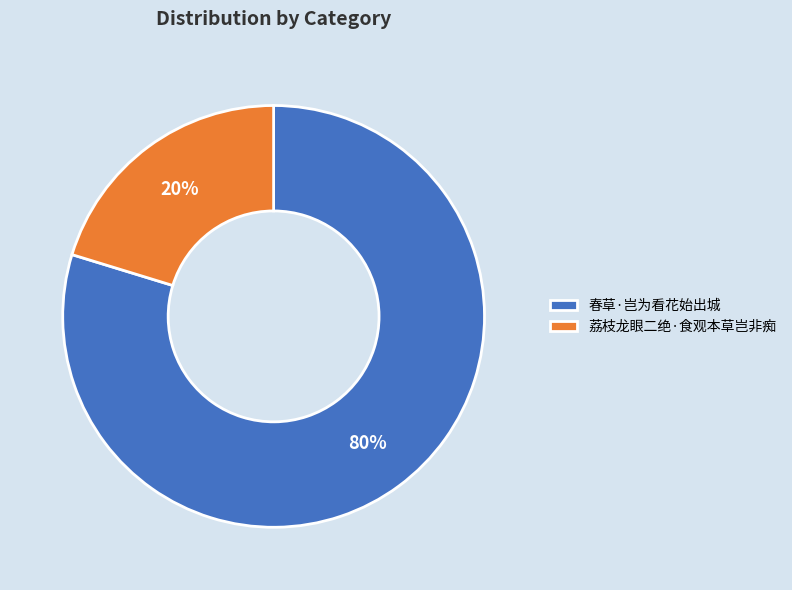

True or false: 荔枝龙眼二绝·食观本草岂非痴 accounts for 13% of the total.

False